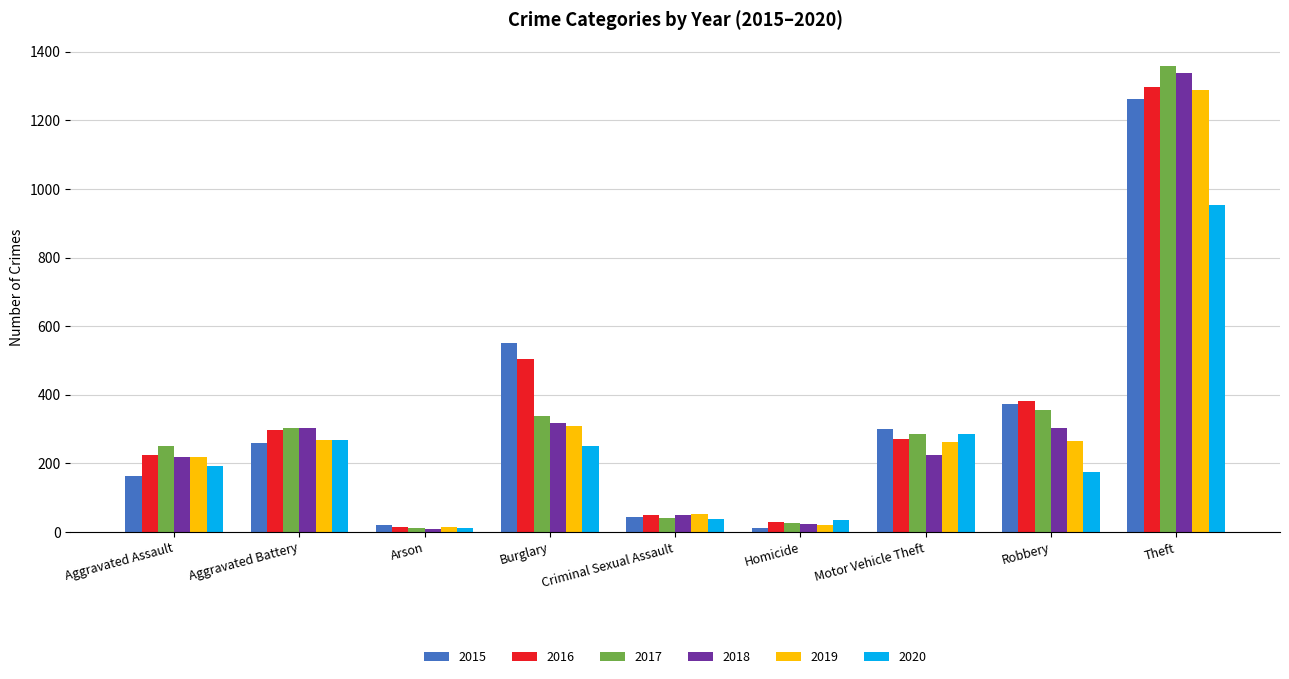

What is the value of the 2016 bar at the 7th from the left?

272